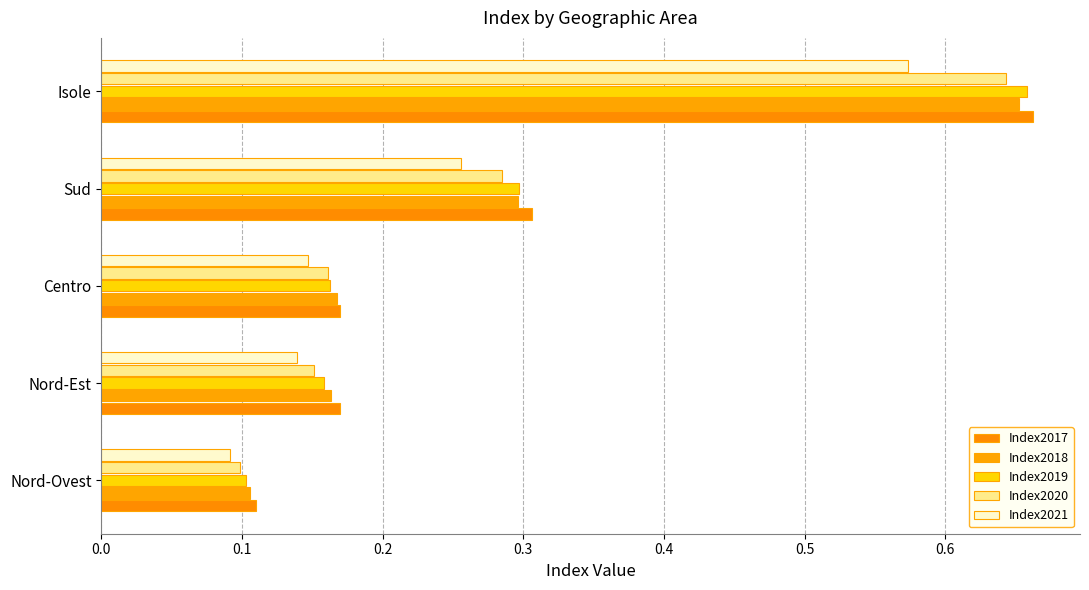

Count the Index2021 values in the range 0 to 1.

5